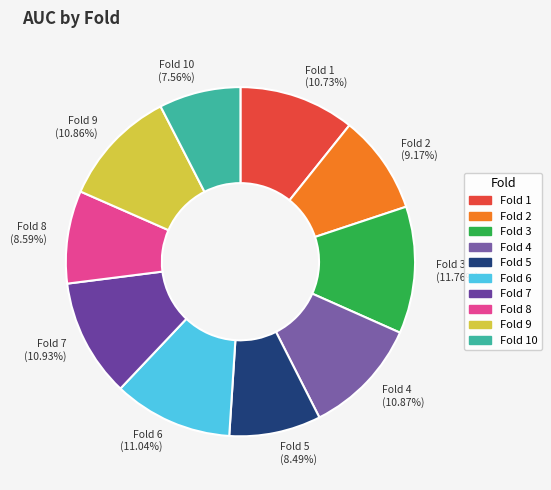

Between Fold 8 and Fold 7, which is larger?

Fold 7